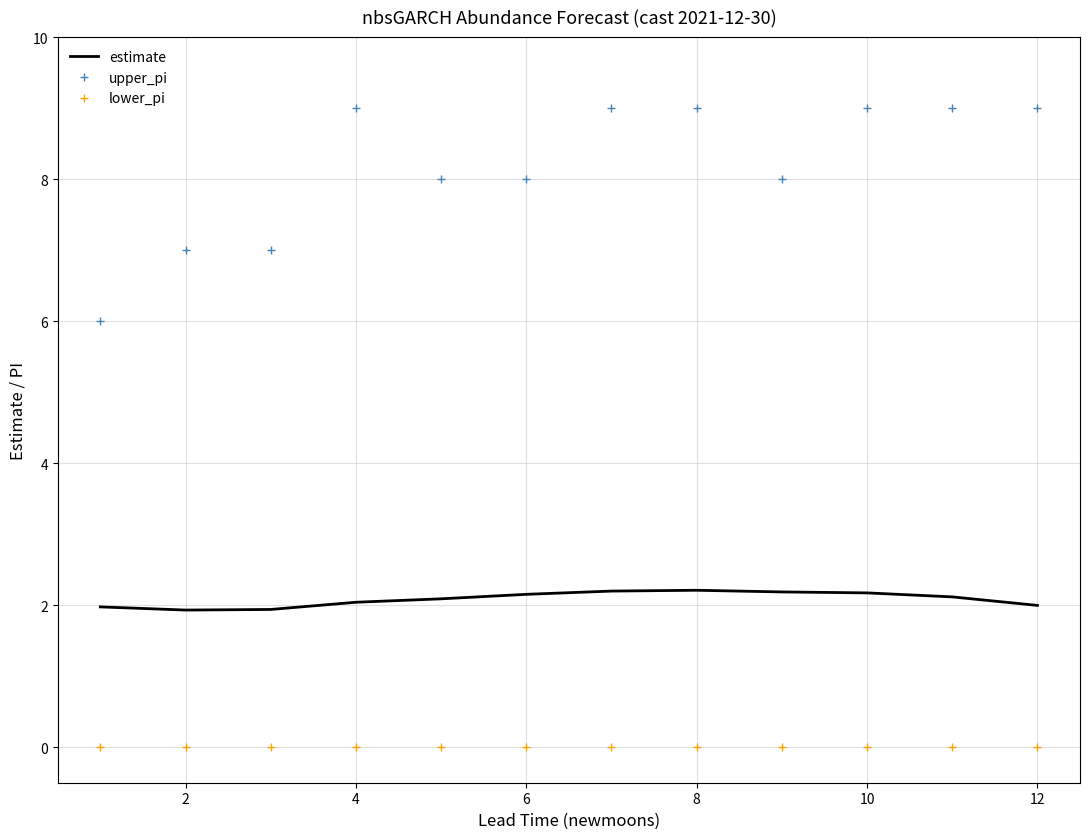

Which series has the largest range (max minus min)?

upper_pi